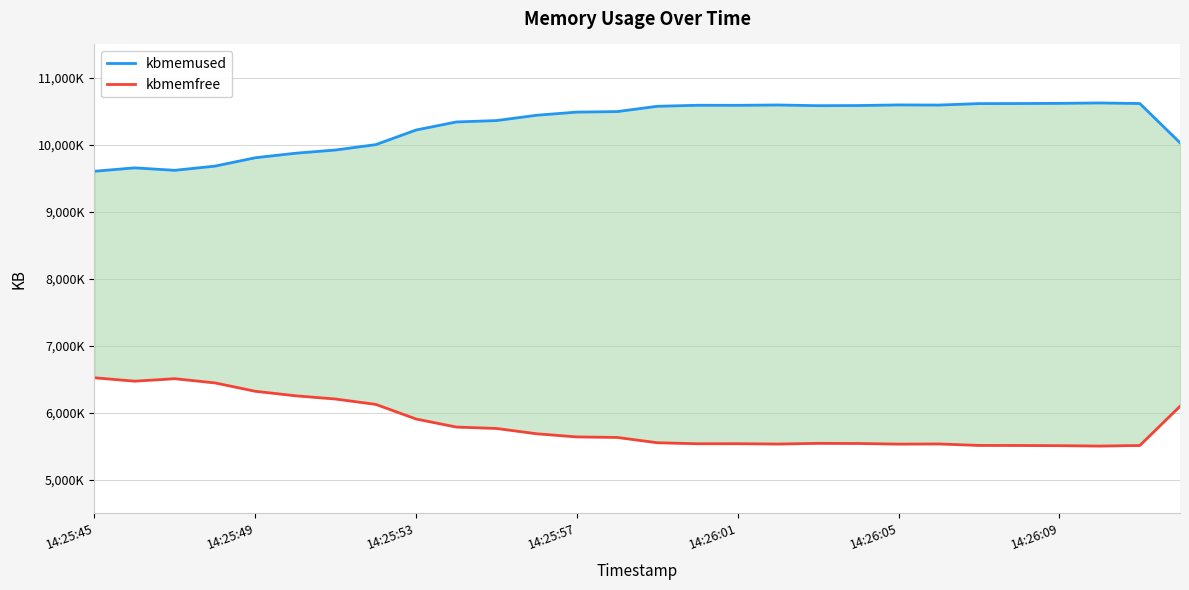

How many values in the kbmemfree series exceed 5639924?

13